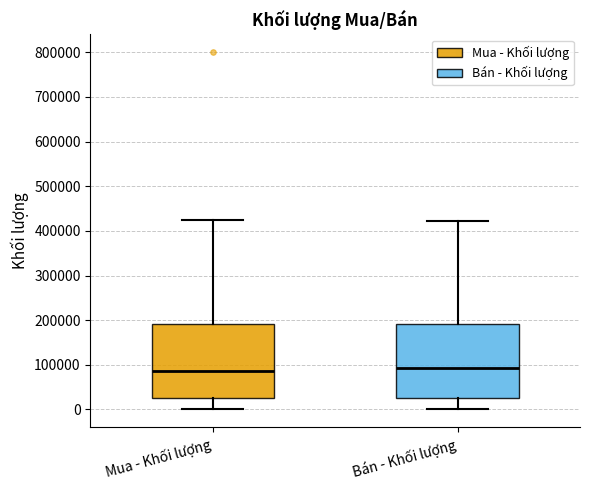

Reading left to right, read every box against the y-axis: the position of its median line, the range the box covers, and the ends of its whiskers. The values are not printed on the chart, so give them approximately, as read against the axis.

Mua - Khối lượng: median 90000, box 30000 to 190000, whiskers 0 to 420000
Bán - Khối lượng: median 90000, box 30000 to 190000, whiskers 0 to 420000